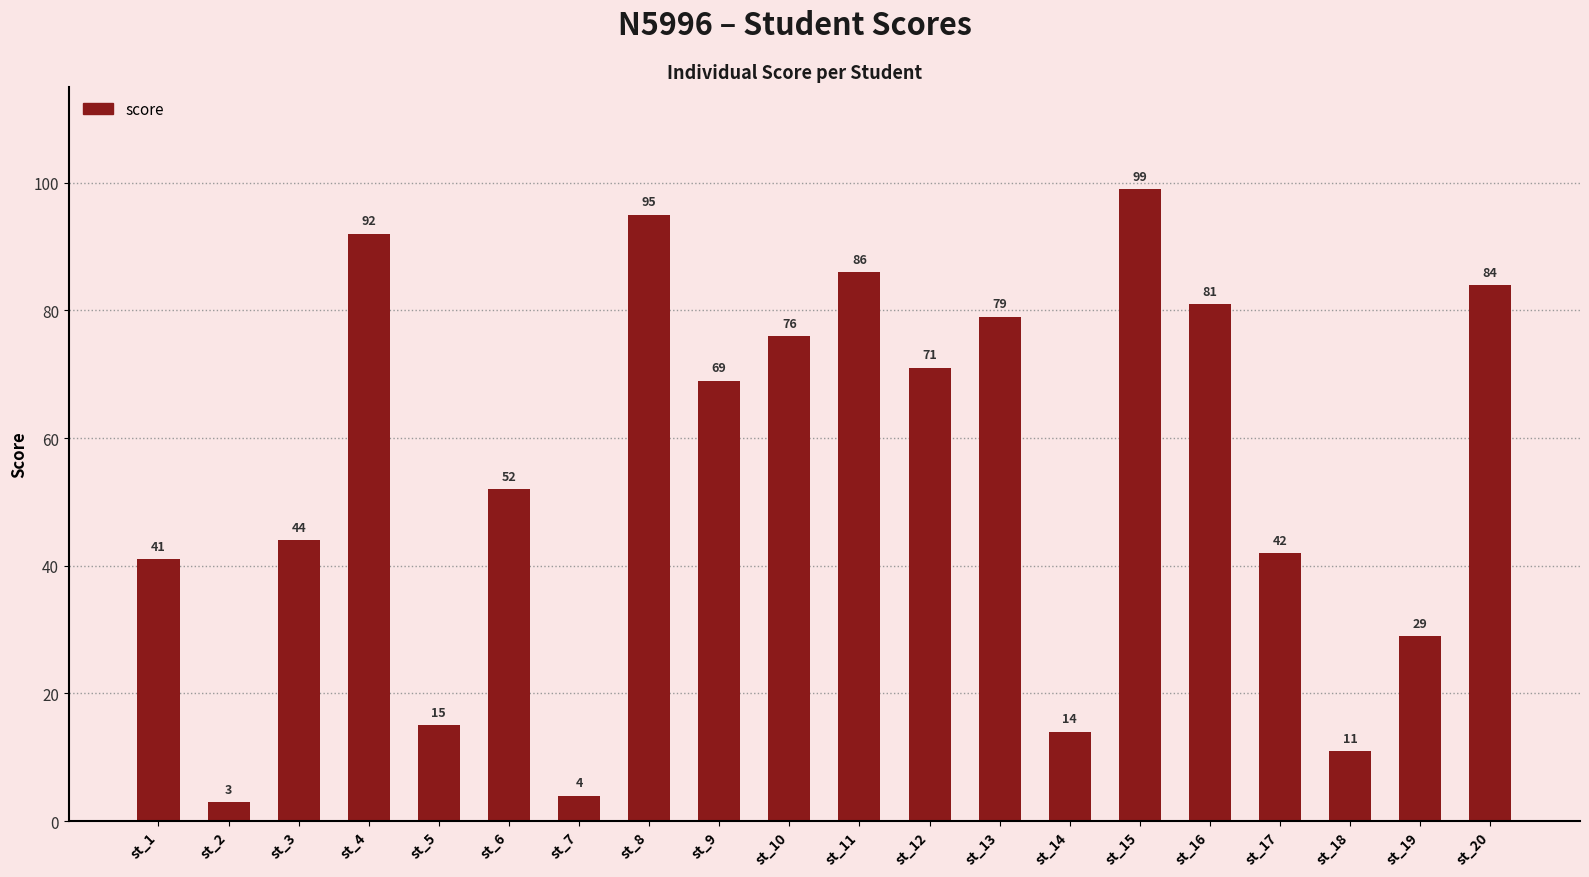

How many values are below 69?

10